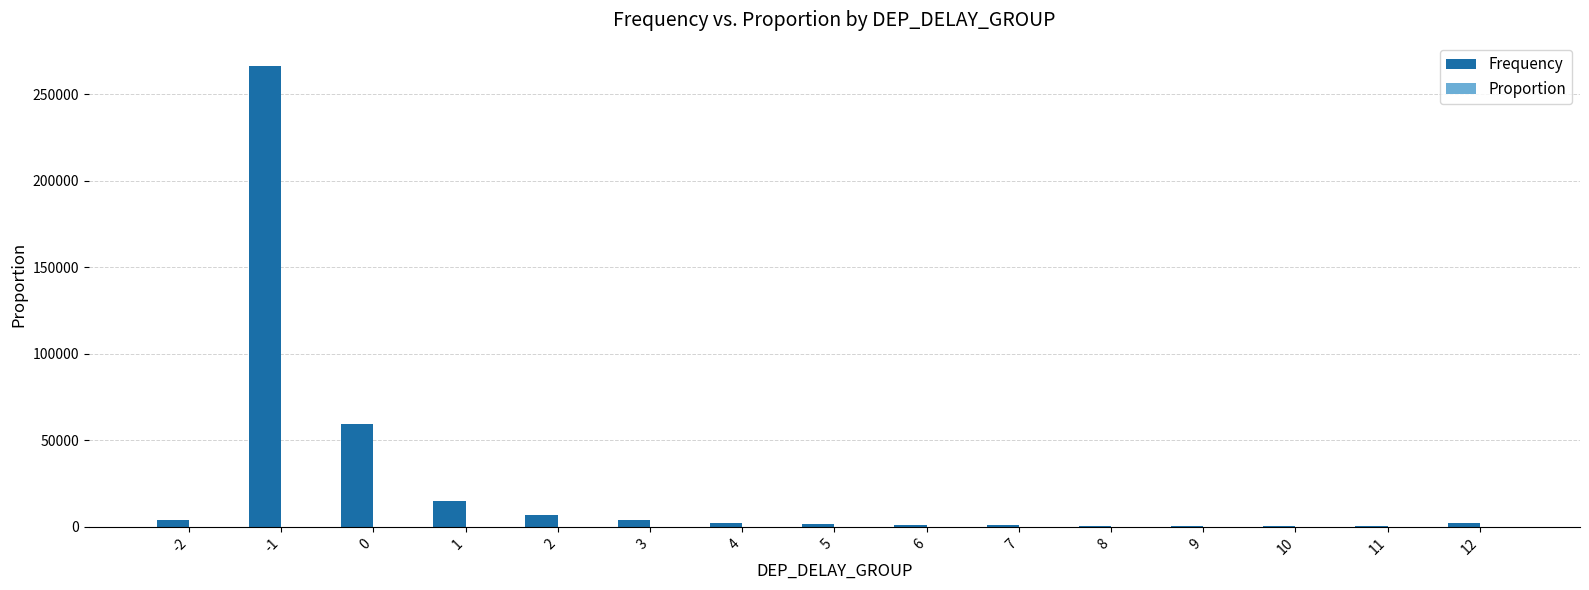

The Frequency series shows 445841.2 at -1. True or false?

False